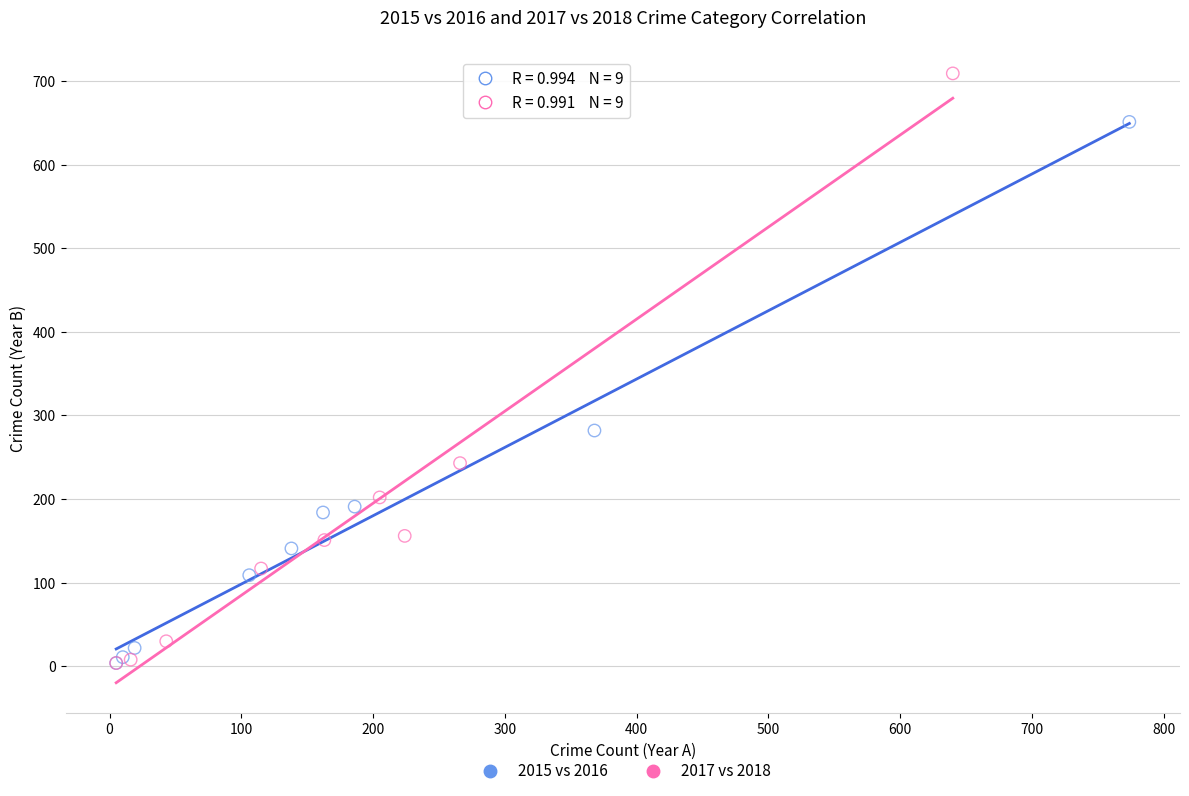

Which series reaches the maximum Y coordinate?

2017 vs 2018